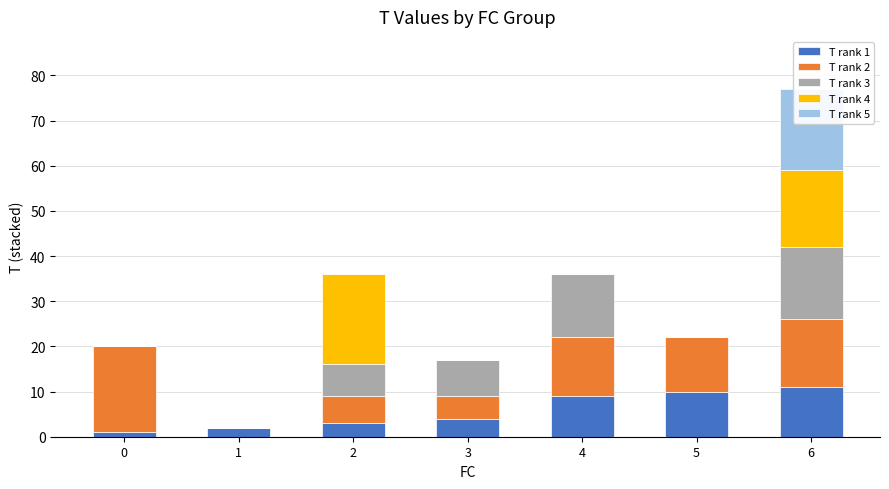

What is the greatest value displayed?

20